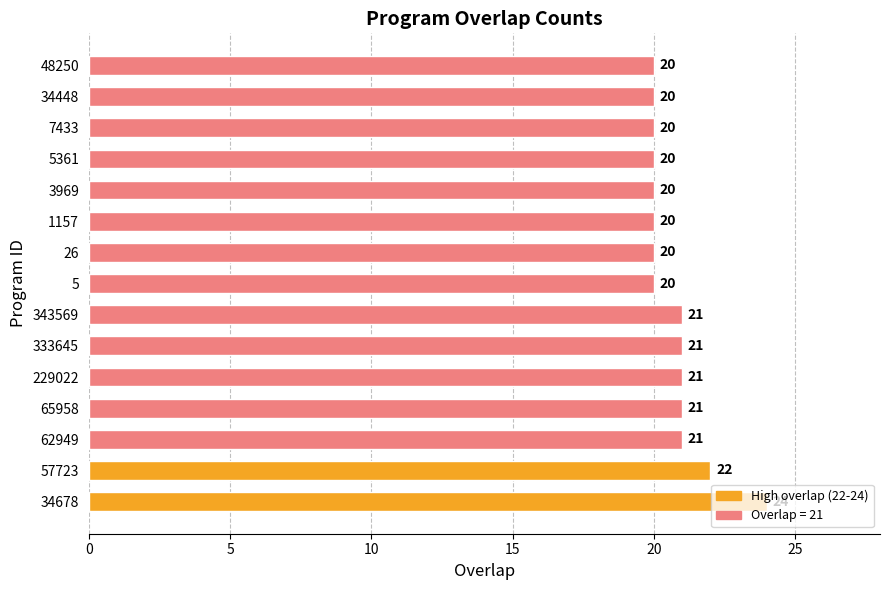

What is the difference between the maximum and minimum values?

4